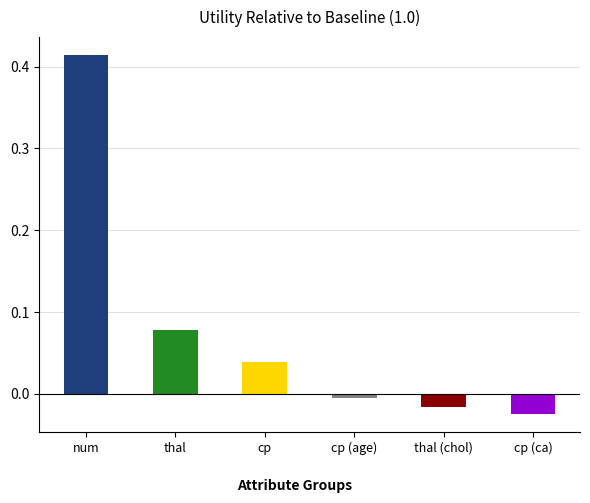

Where is the data nearest to the value 0?

cp (age)